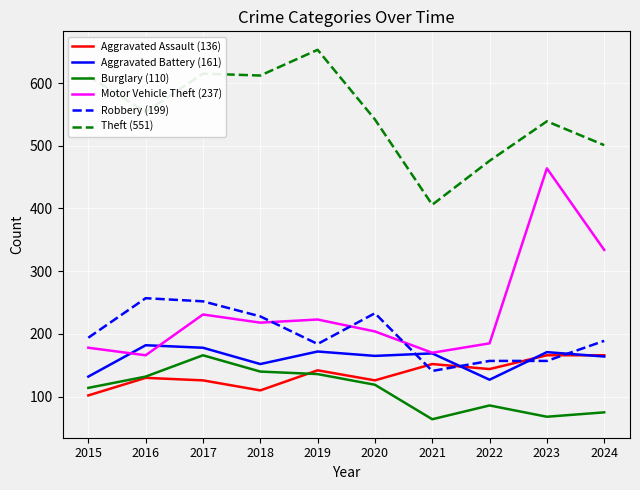

True or false: Robbery (199) and Theft (551) cross at least once.

False